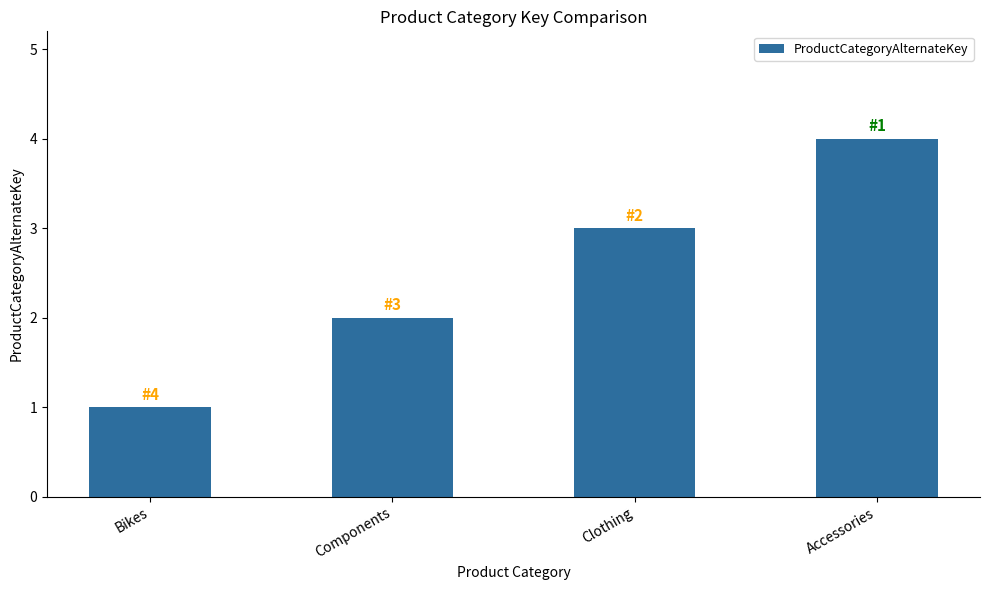

What is the ratio of the value at Components to the value at Accessories?

0.5